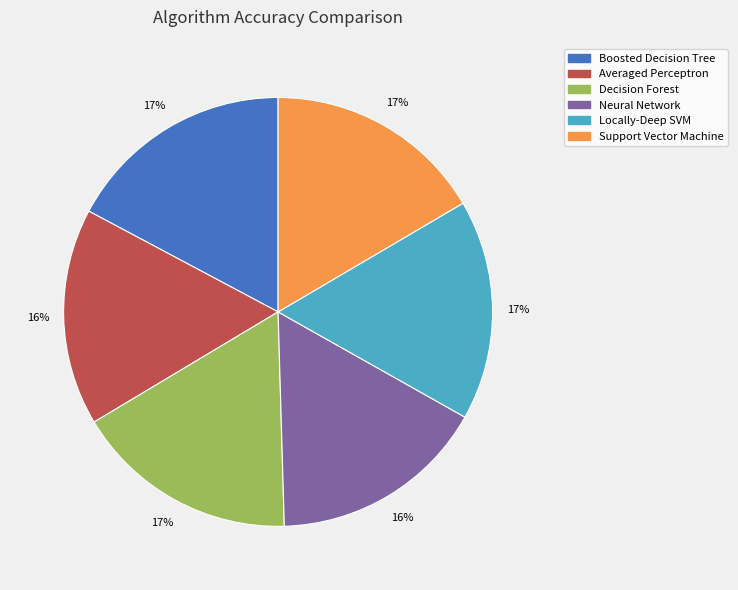

To the nearest percent, what is the difference between the largest and smallest slice percentages?

1%